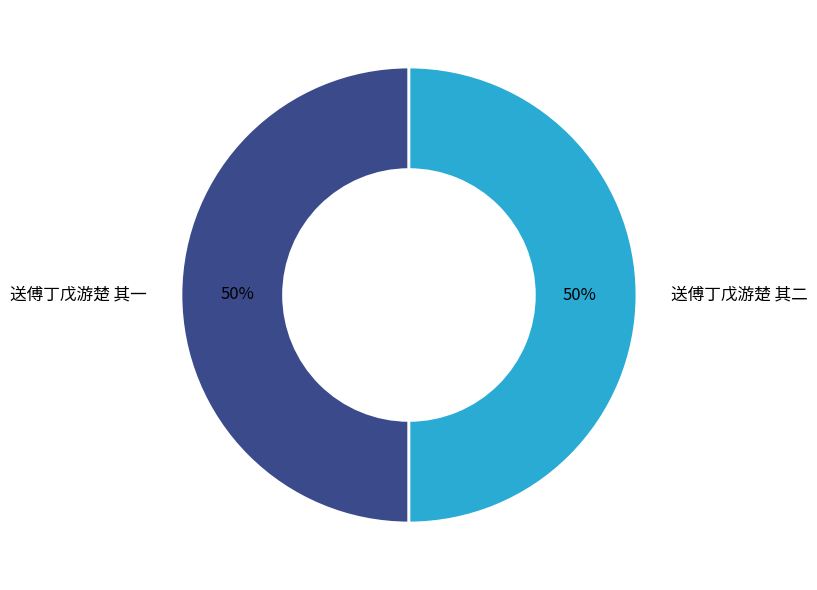

To the nearest percent, what is the average slice percentage?

50%